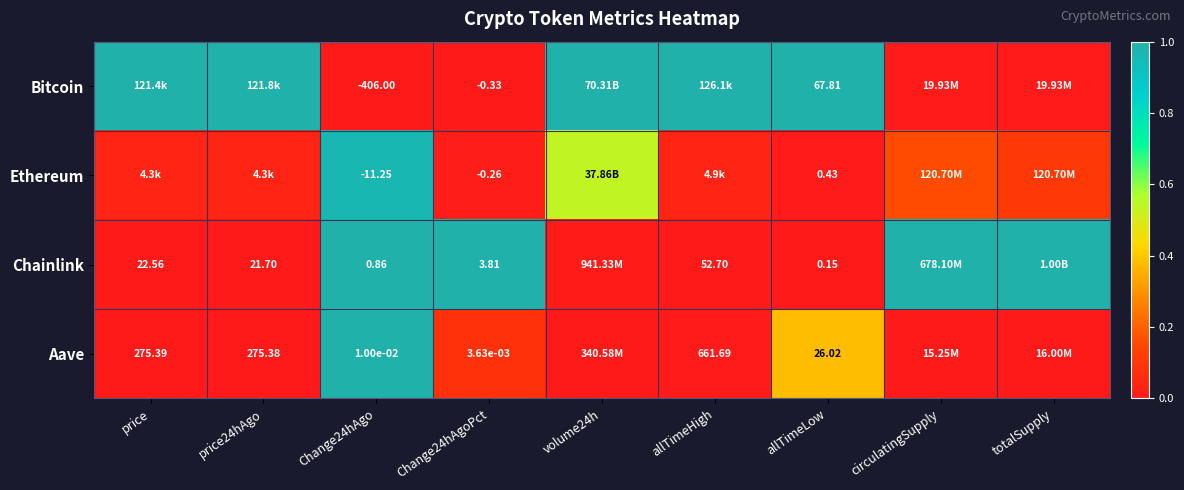

Is the value of Bitcoin at Change24hAgoPct greater than the value of Aave at allTimeHigh?

No